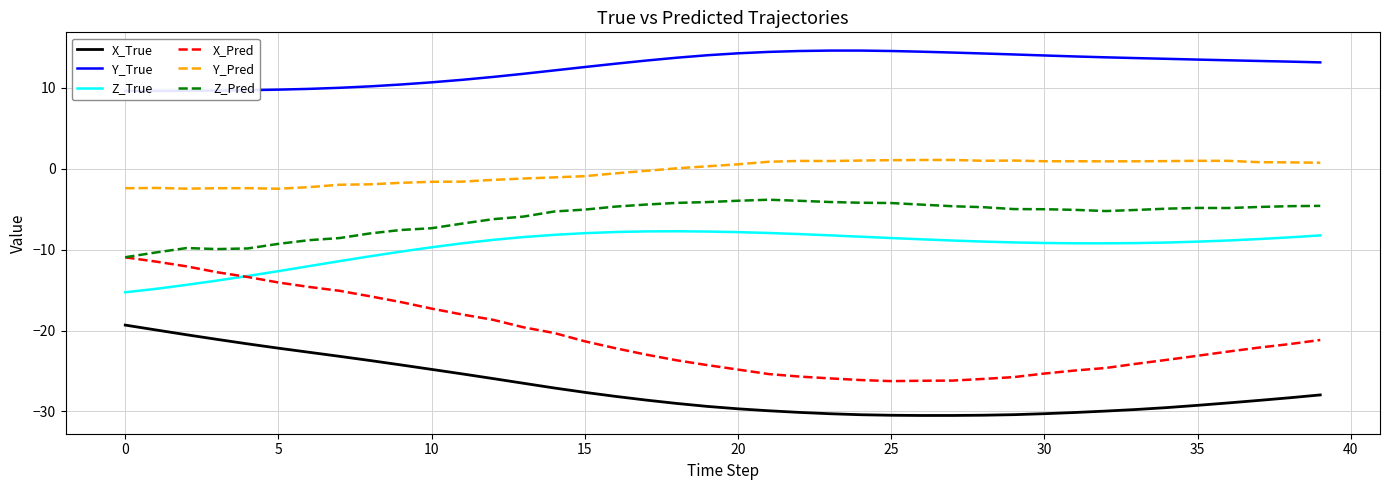

At 37, list the series in order from smallest to largest.

X_True, X_Pred, Z_True, Z_Pred, Y_Pred, Y_True